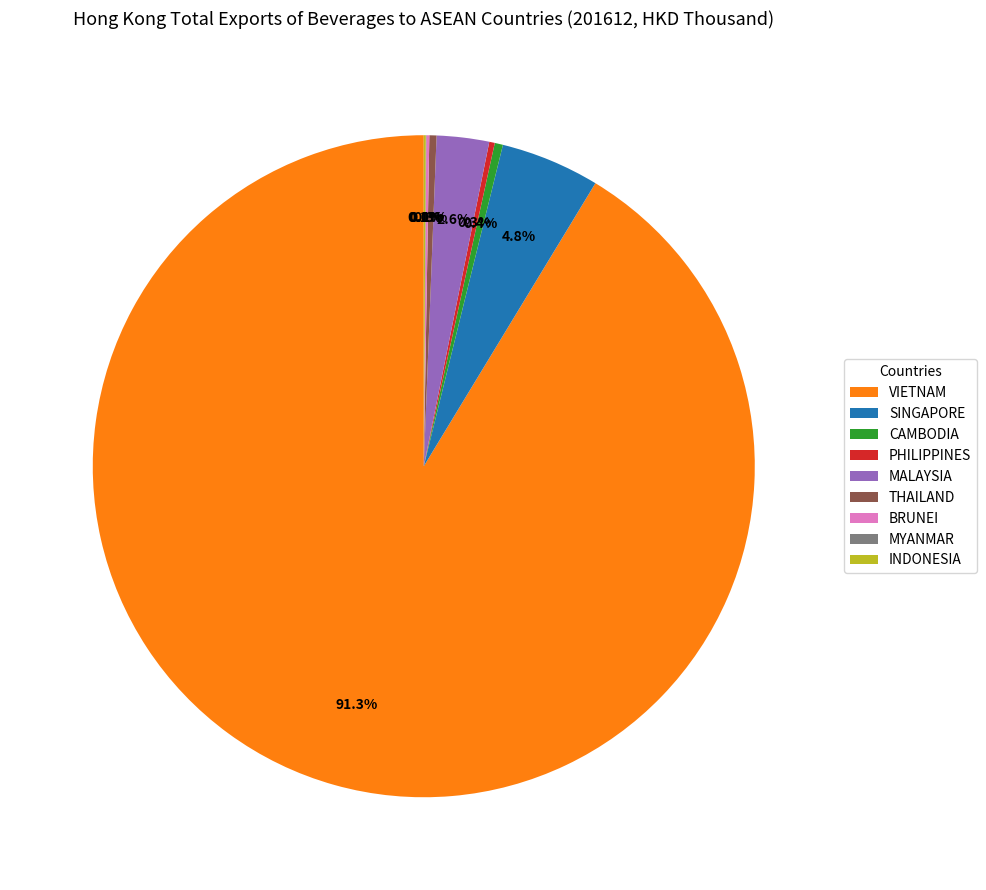

How much of the chart is everything except CAMBODIA?

99.6%